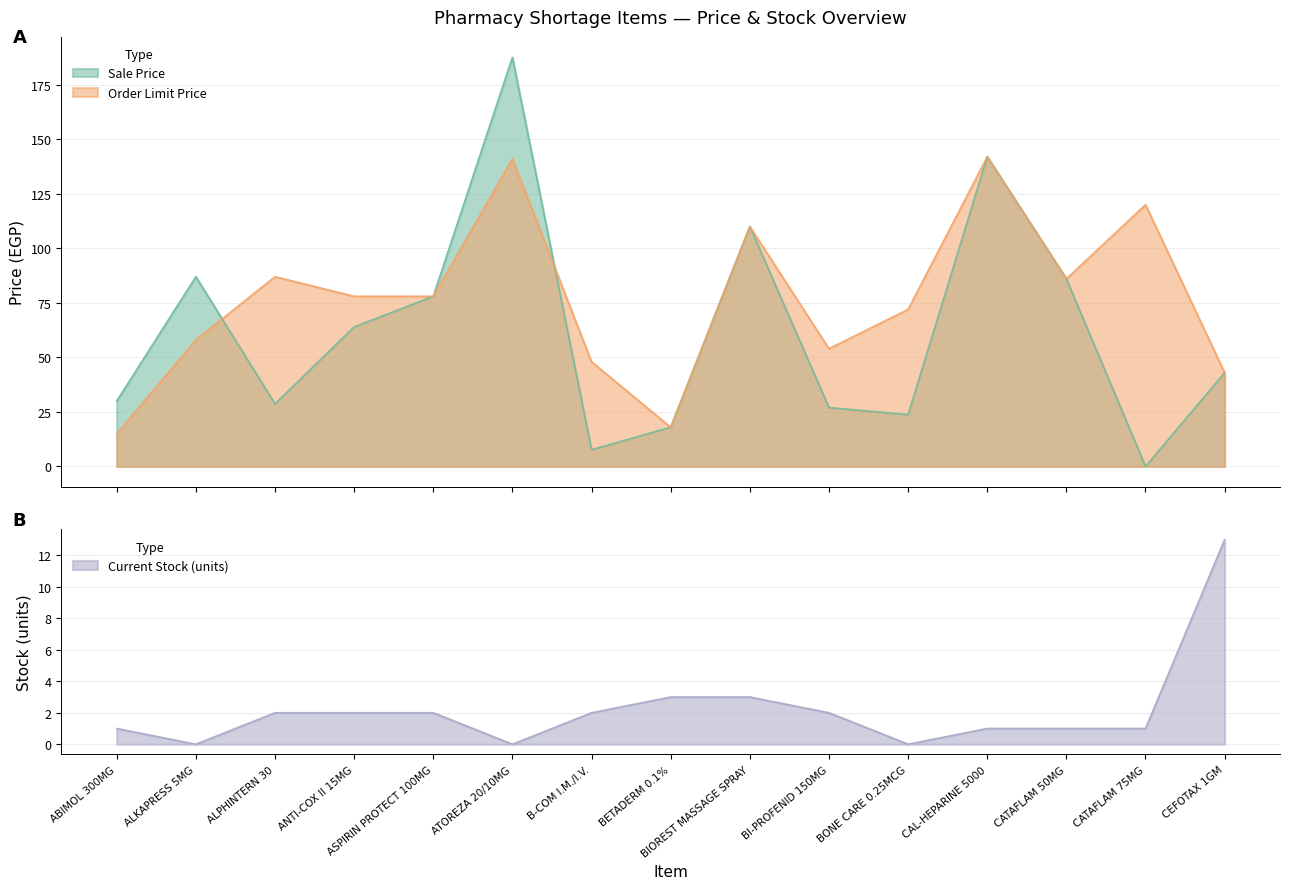

What is the sum of all Current Stock (units) values?

33